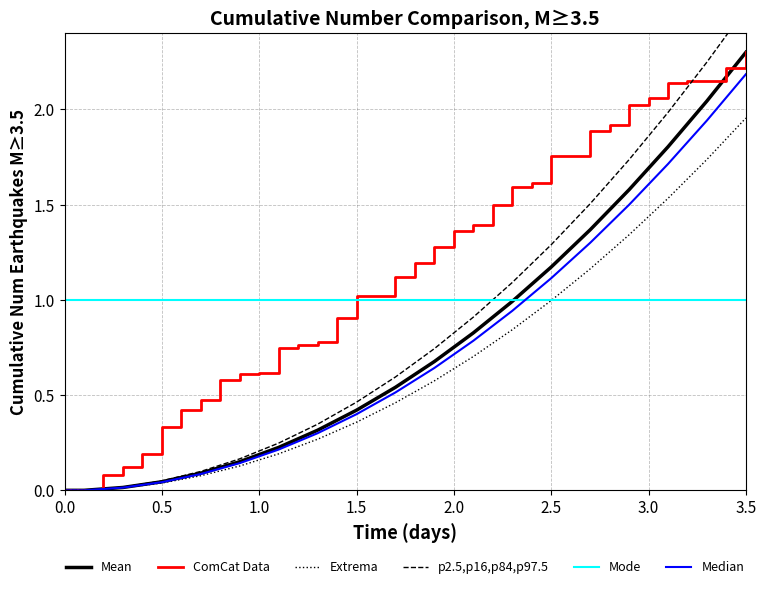

Reading left to right, what are all the values shown in this chart?

Mean: 0.0	0.0	0.0	0.0	0.0	0.0	0.1	0.1	0.1	0.2	0.2	0.2	0.3	0.3	0.4	0.4	0.5	0.5	0.6	0.7	0.8	0.8	0.9	1.0	1.1	1.2	1.3	1.4	1.5	1.6	1.7	1.8	1.9	2.0	2.2	2.3
ComCat Data: 0.0	0.0	0.1	0.1	0.2	0.3	0.4	0.5	0.6	0.6	0.6	0.7	0.8	0.8	0.9	1.0	1.0	1.1	1.2	1.3	1.4	1.4	1.5	1.6	1.6	1.8	1.8	1.9	1.9	2.0	2.1	2.1	2.2	2.2	2.2	2.3
Extrema: 0.0	0.0	0.0	0.0	0.0	0.0	0.1	0.1	0.1	0.1	0.2	0.2	0.2	0.3	0.3	0.4	0.4	0.5	0.5	0.6	0.6	0.7	0.8	0.8	0.9	1.0	1.1	1.2	1.3	1.3	1.4	1.5	1.6	1.7	1.8	2.0
p2.5,p16,p84,p97.5: 0.0	0.0	0.0	0.0	0.0	0.0	0.1	0.1	0.1	0.2	0.2	0.2	0.3	0.3	0.4	0.5	0.5	0.6	0.7	0.7	0.8	0.9	1.0	1.1	1.2	1.3	1.4	1.5	1.6	1.7	1.9	2.0	2.1	2.2	2.4	2.5
Mode: 1.0	1.0	1.0	1.0	1.0	1.0	1.0	1.0	1.0	1.0	1.0	1.0	1.0	1.0	1.0	1.0	1.0	1.0	1.0	1.0	1.0	1.0	1.0	1.0	1.0	1.0	1.0	1.0	1.0	1.0	1.0	1.0	1.0	1.0	1.0	1.0
Median: 0.0	0.0	0.0	0.0	0.0	0.0	0.1	0.1	0.1	0.1	0.2	0.2	0.3	0.3	0.3	0.4	0.5	0.5	0.6	0.6	0.7	0.8	0.9	0.9	1.0	1.1	1.2	1.3	1.4	1.5	1.6	1.7	1.8	1.9	2.1	2.2